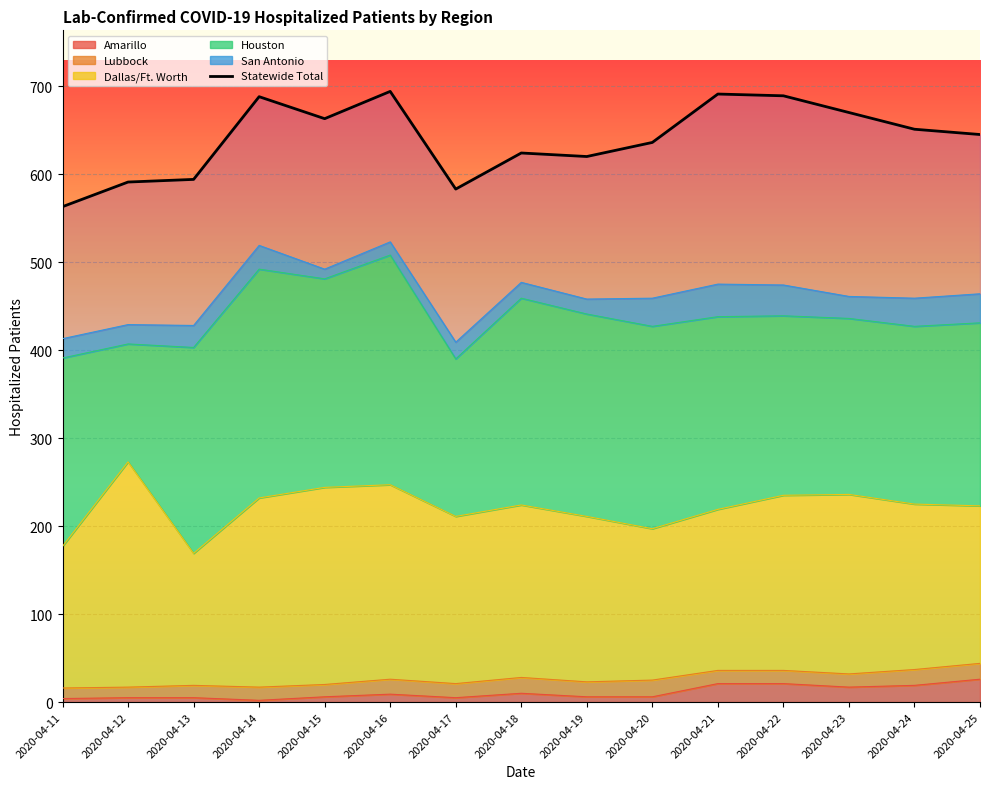

At which label is the value closest to 628?

2020-04-18